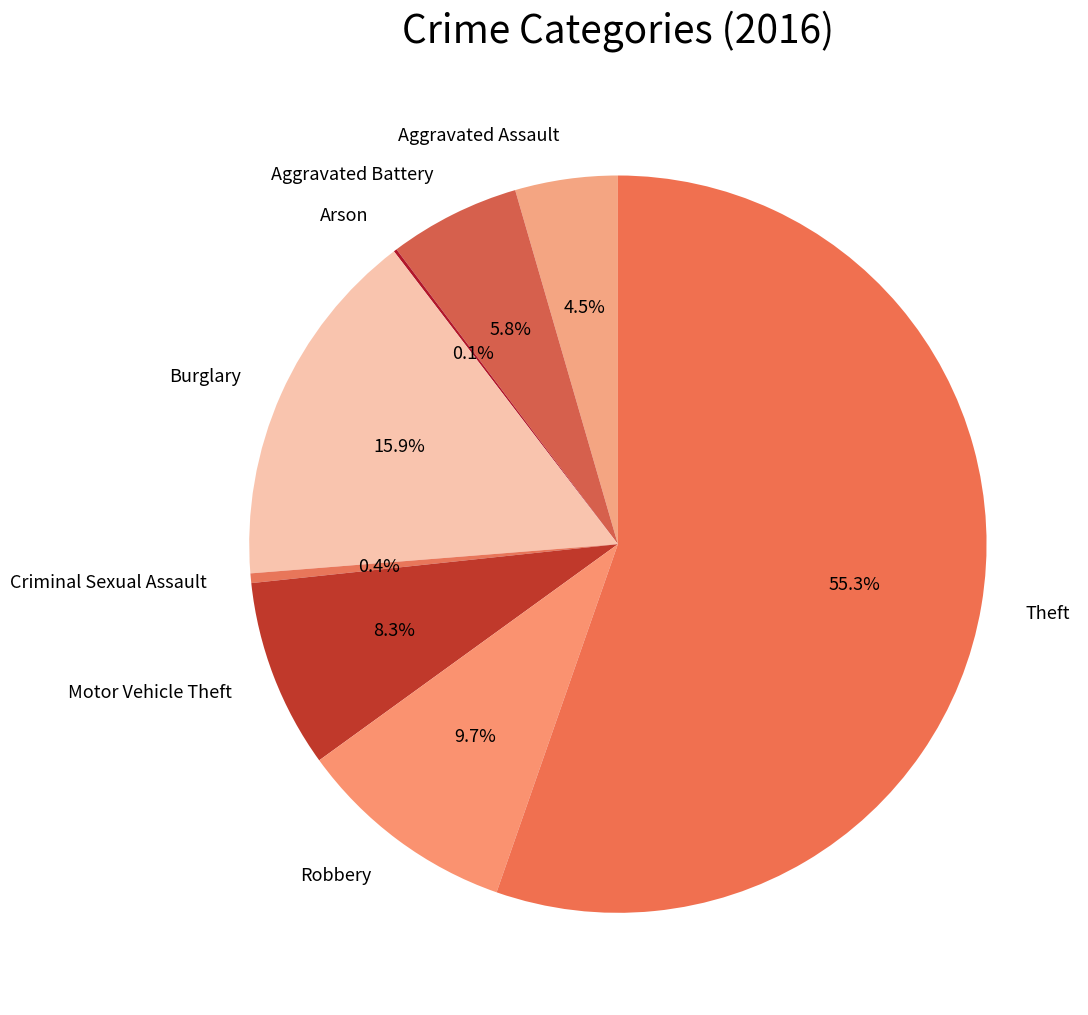

What portion of the pie excludes Aggravated Battery?

94.2%